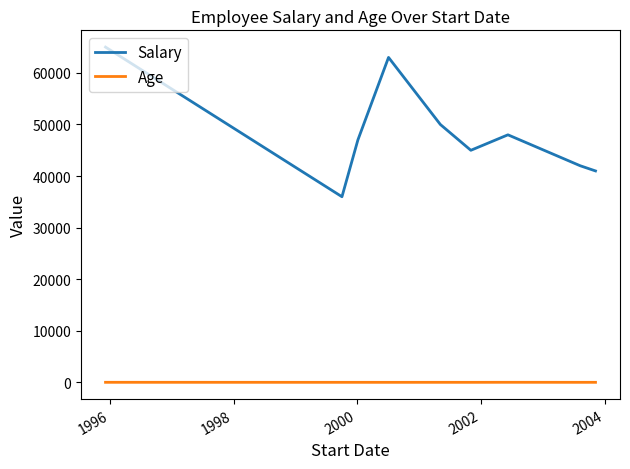

Which series has the largest total across all categories?

Salary